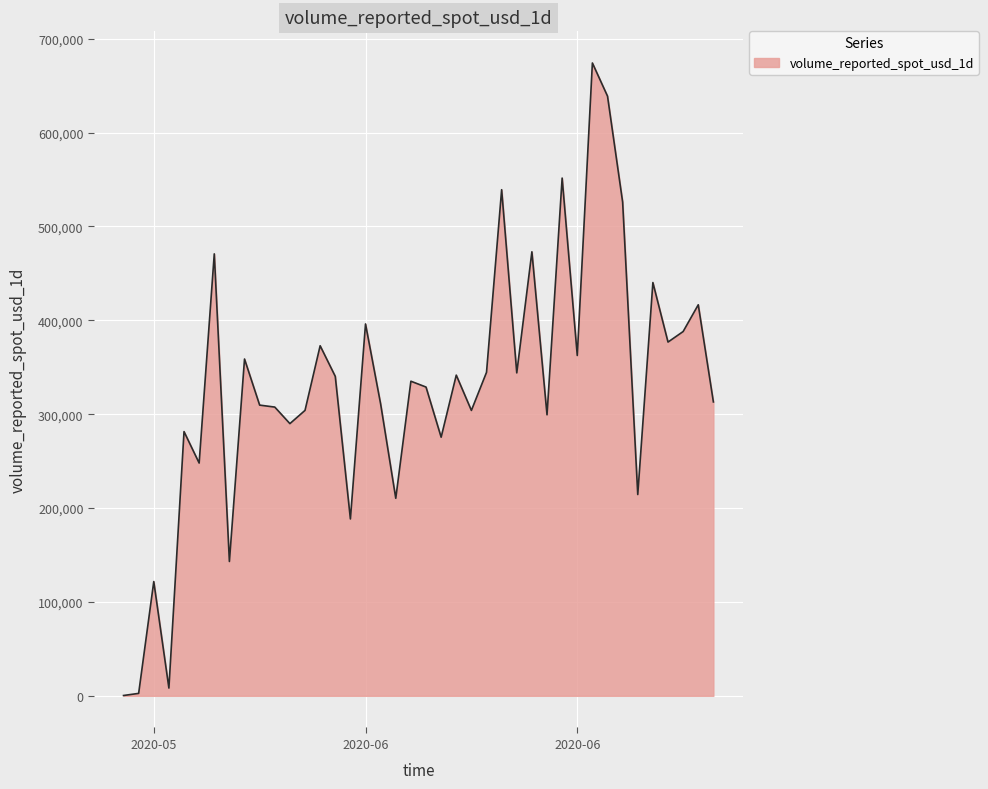

What is the difference between the maximum and minimum values?

673820.3